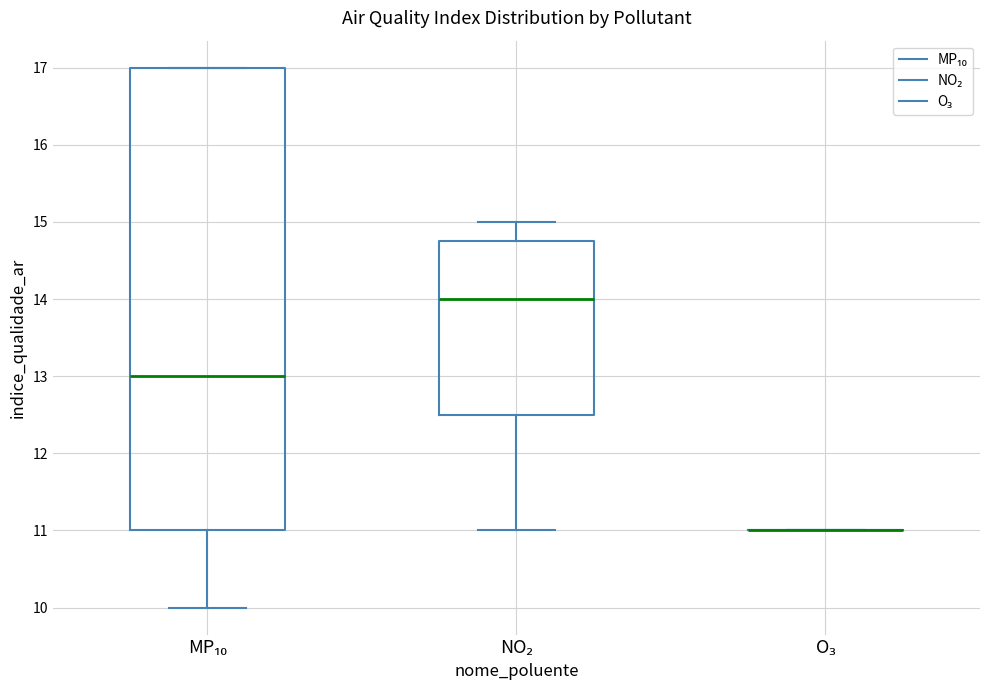

Where does the upper whisker of the box for NO₂ end on the y-axis? The values are not printed on the chart, so give them approximately, as read against the axis.

15.0